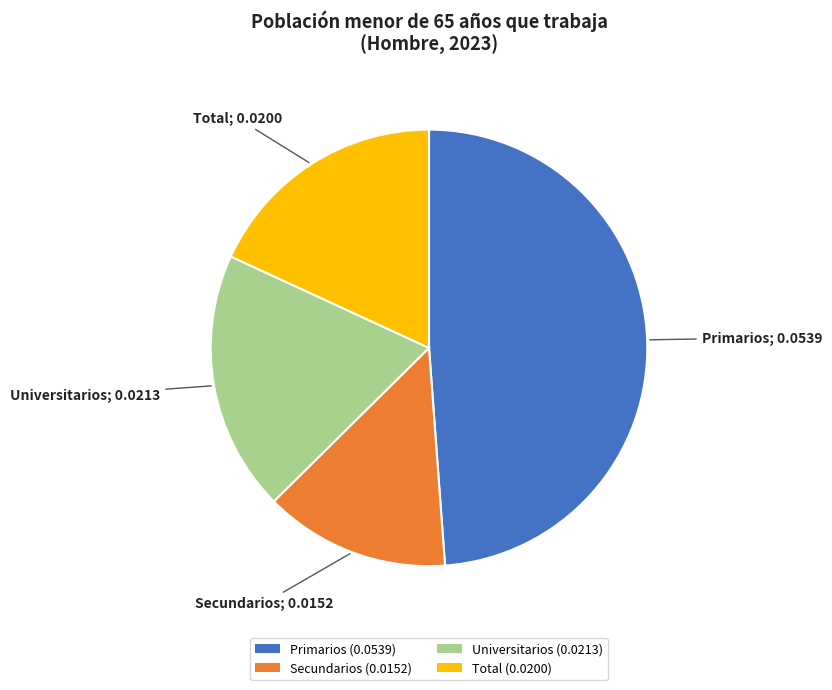

Do Total (0.0200) and Universitarios (0.0213) together represent more than half of the pie?

No